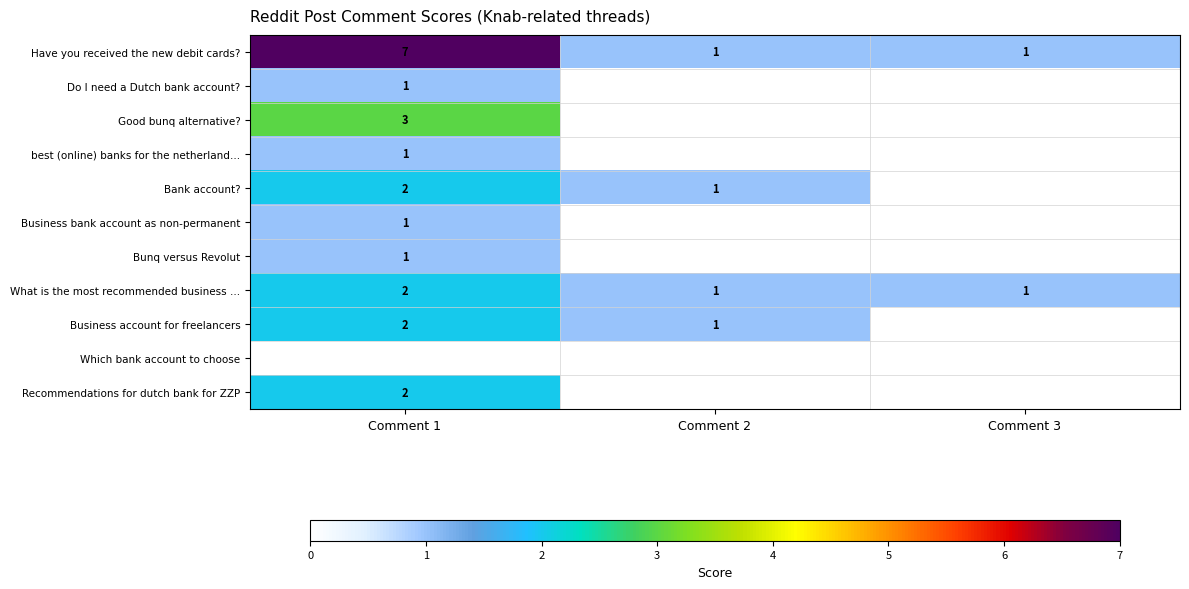

What is the greatest value displayed?

7.0